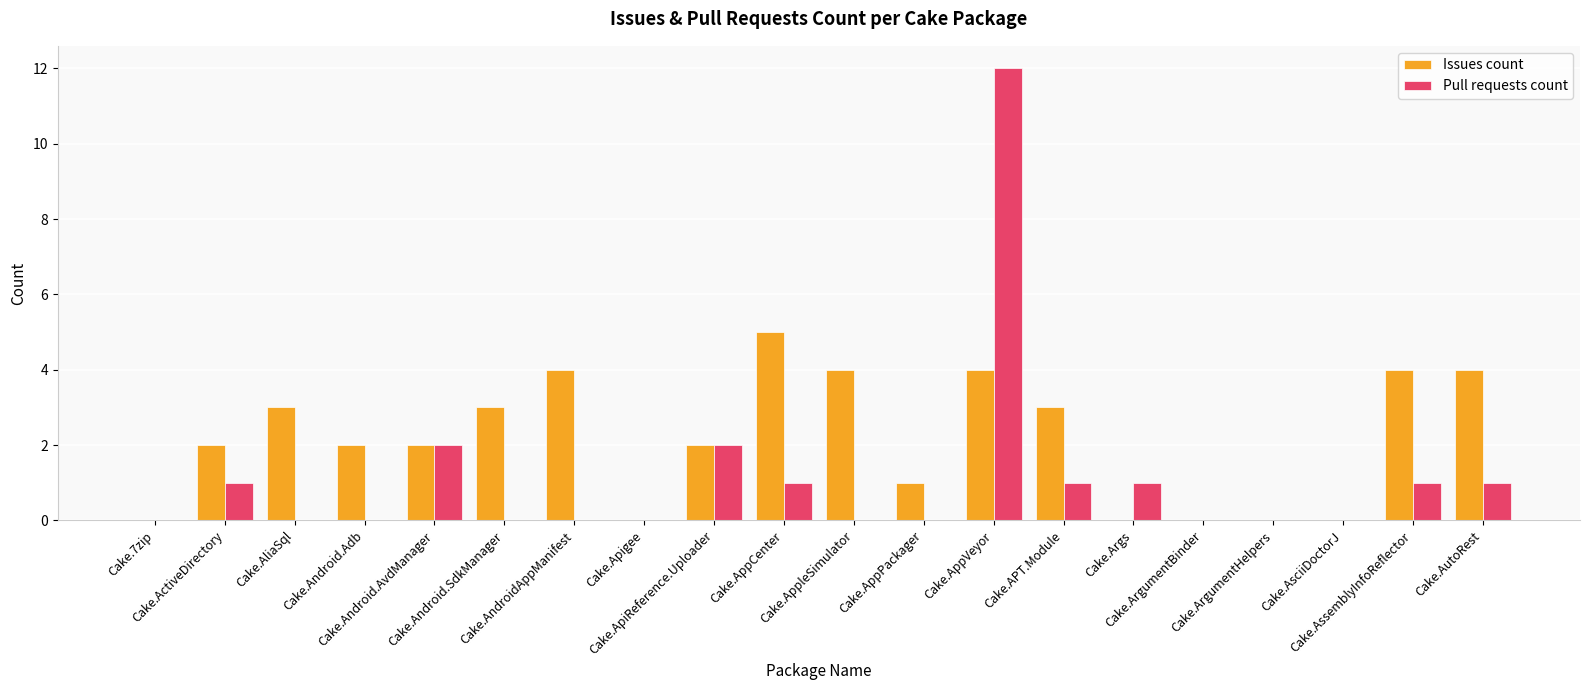

How many groups of bars are there?

20